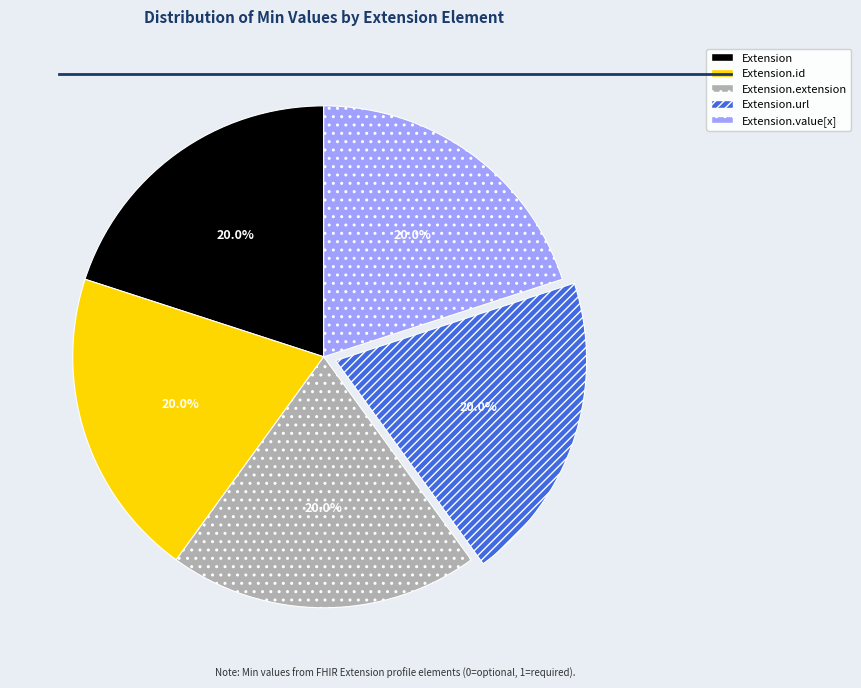

Count the number of slices in the pie.

5